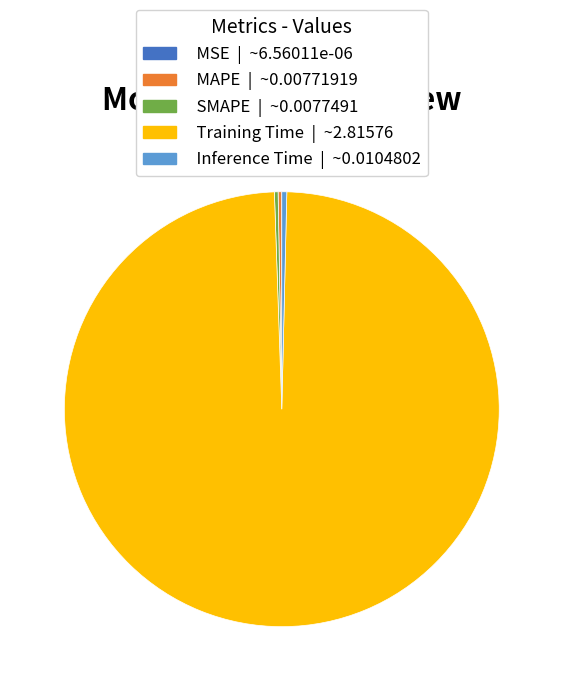

True or false: Inference Time | ~0.0104802 accounts for 0% of the total.

True